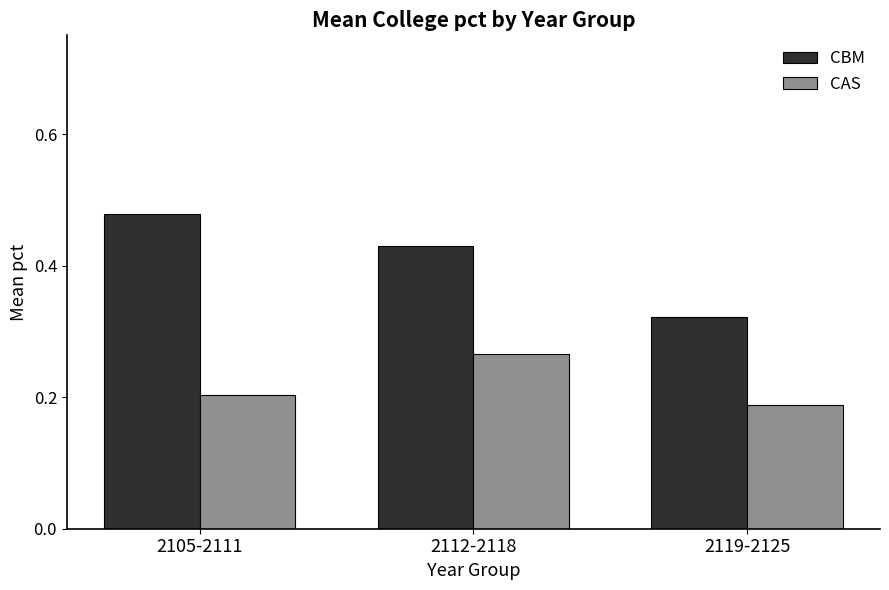

Which category has the lowest value across all series?

2119-2125